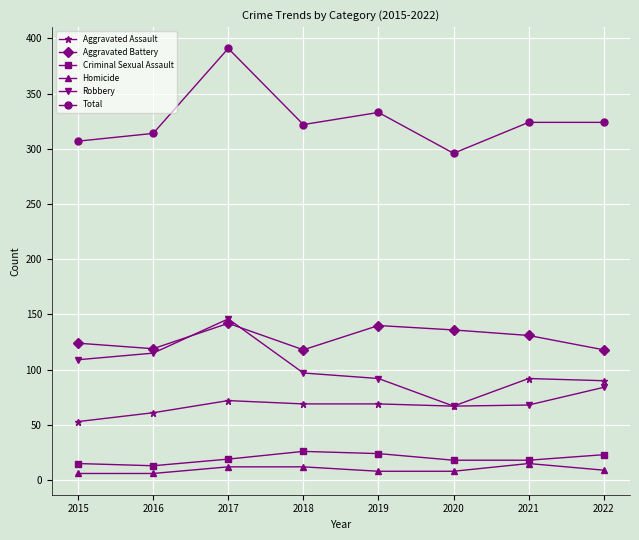

What is the difference between the Robbery values at 2021 and 2018?

29